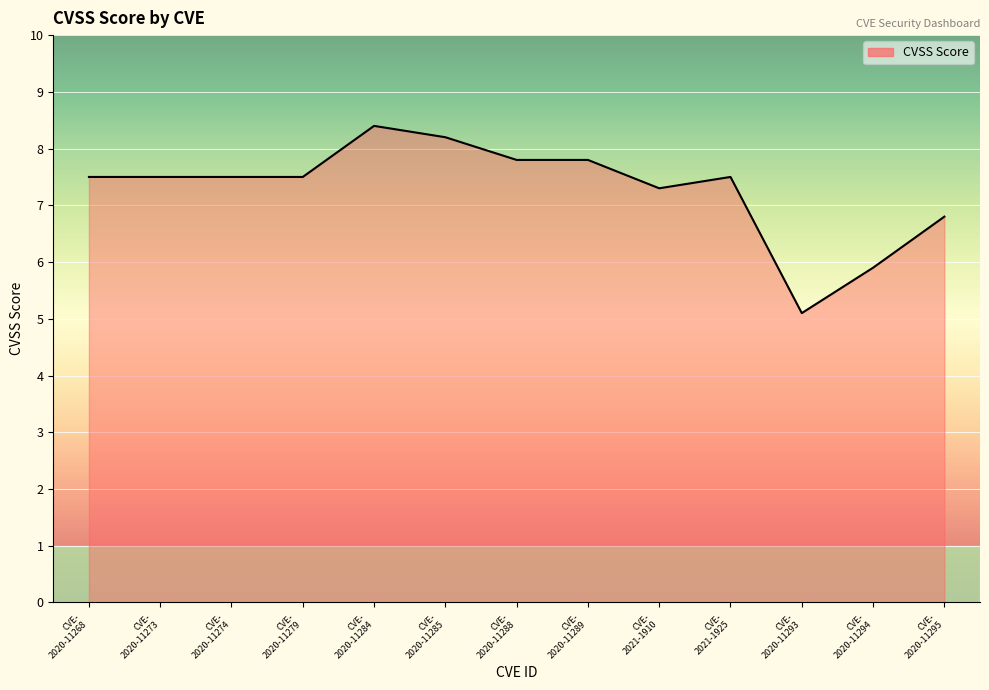

Does the chart display data point markers on the line(s)?

No